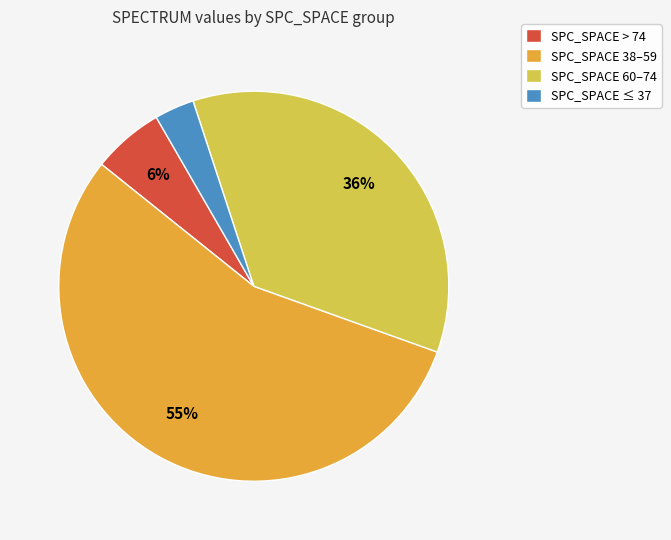

Does any single category account for the majority?

Yes